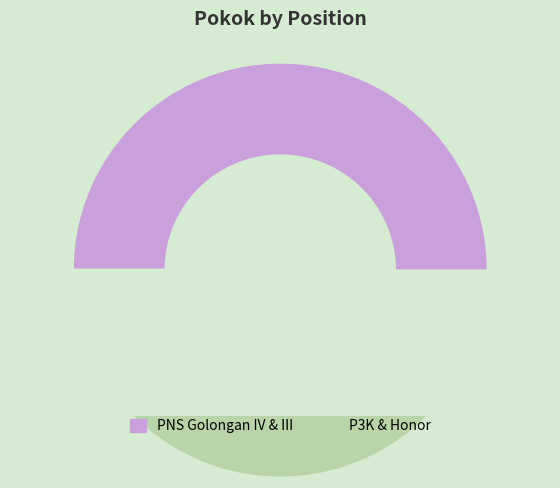

To the nearest percent, what is the combined percentage of Honor and PNS Golongan III?

47%